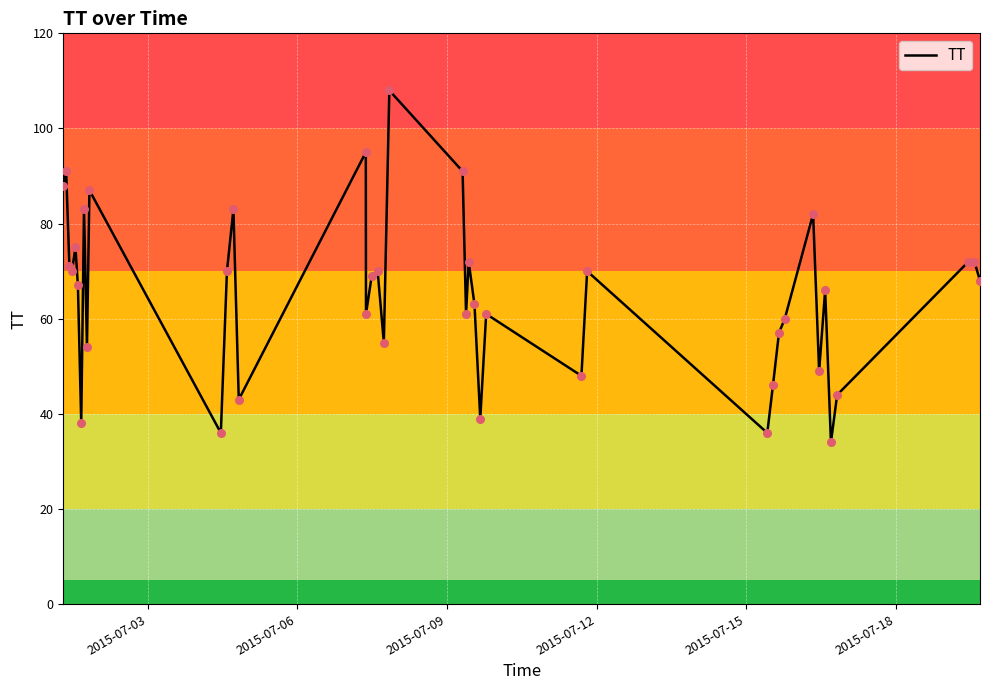

What is the minimum value shown in the chart?

34